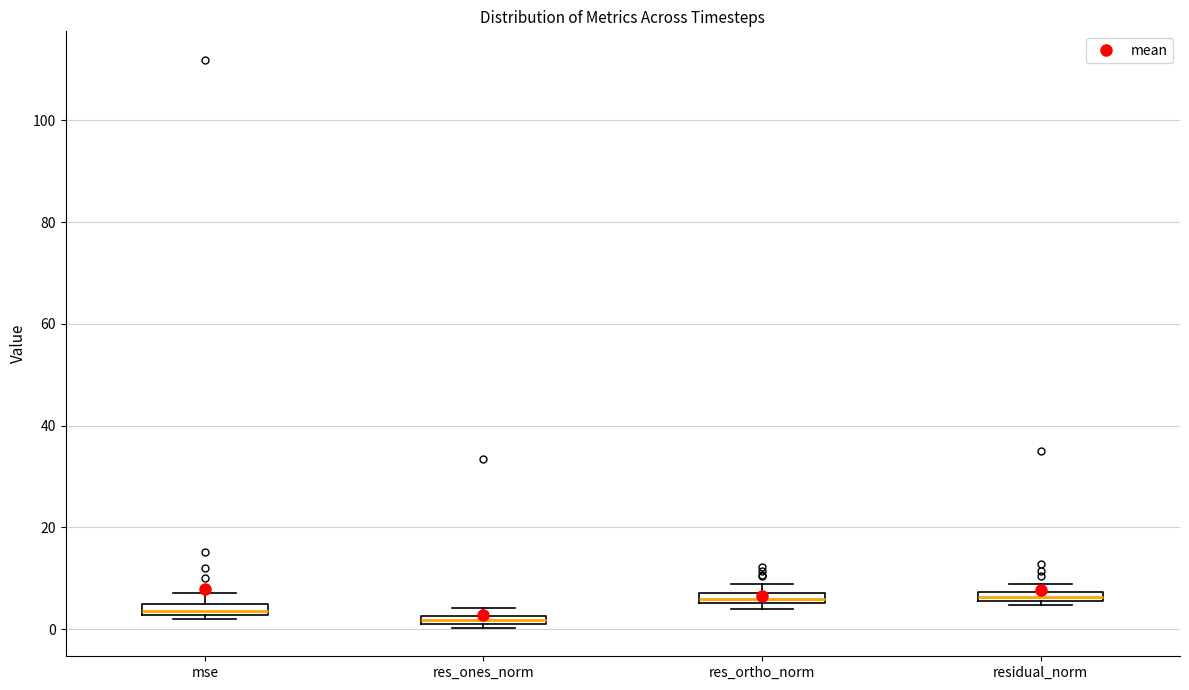

Where is the upper edge of the box for res_ortho_norm on the y-axis? The values are not printed on the chart, so give them approximately, as read against the axis.

8